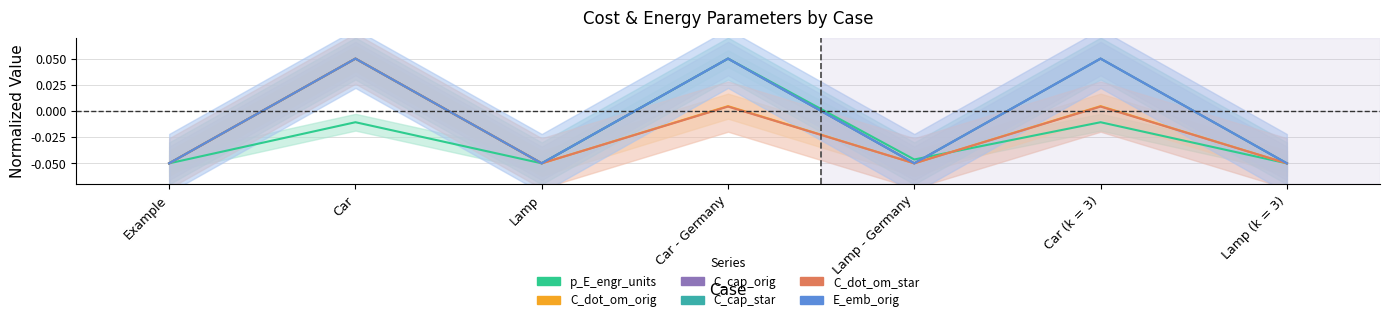

What is the minimum value for C_dot_om_orig?

-0.1